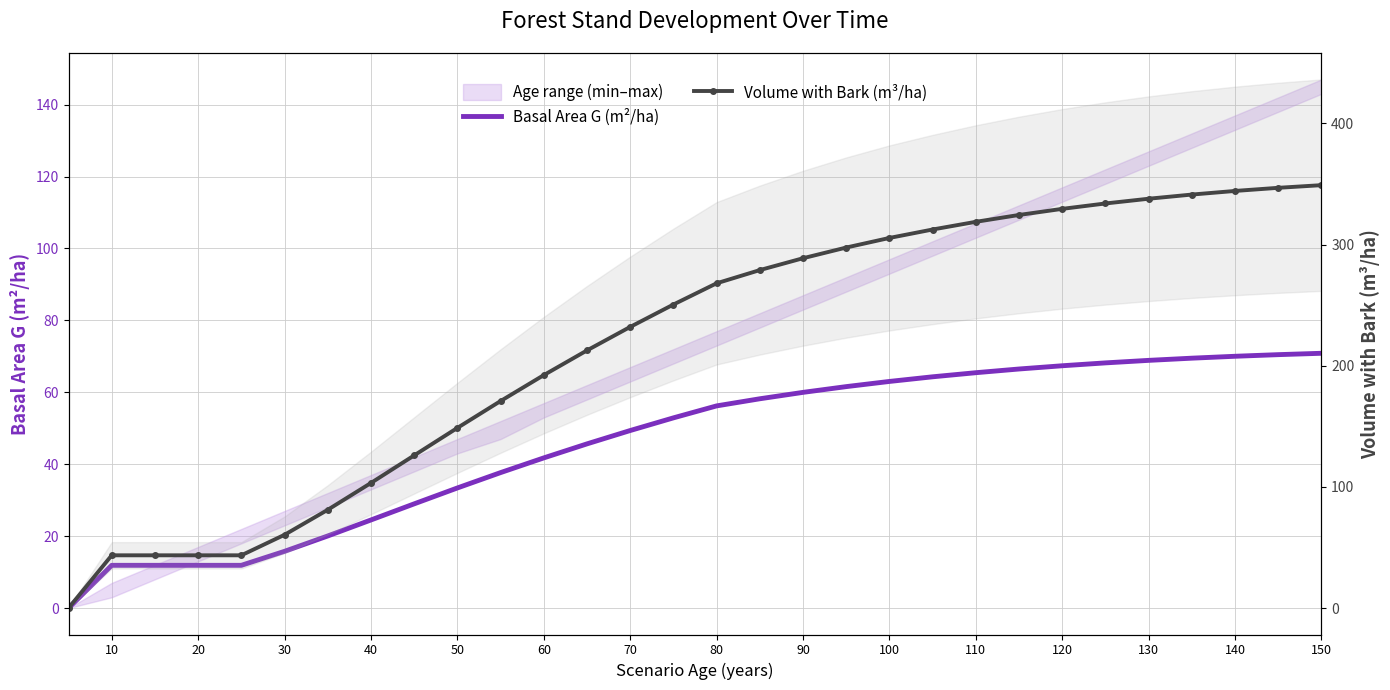

Reading left to right, transcribe all the data shown in this chart.

Basal Area G (m²/ha): 0.0	11.9	11.9	11.9	11.9	15.8	20.1	24.5	29.0	33.4	37.7	41.8	45.7	49.4	52.9	56.2	58.2	60.0	61.6	63.0	64.3	65.5	66.5	67.4	68.2	68.9	69.5	70.0	70.5	70.8
Volume with Bark (m³/ha): 0.0	43.5	43.5	43.5	43.5	60.5	81.1	103.3	126.0	148.7	170.9	192.3	212.7	232.1	250.5	268.1	279.0	288.8	297.6	305.5	312.5	318.8	324.5	329.5	334.0	337.9	341.3	344.3	346.9	349.1